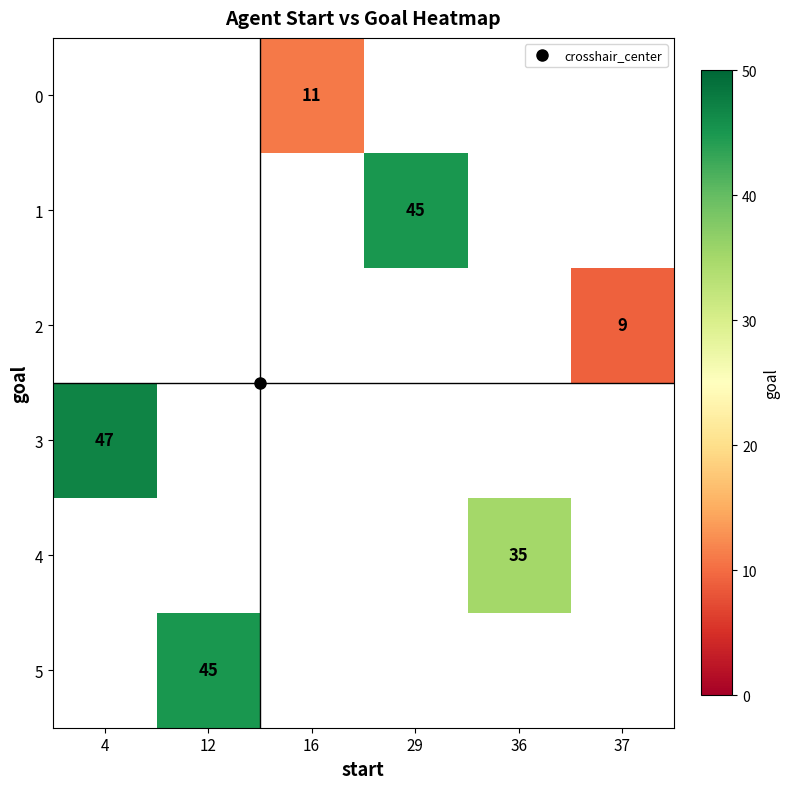

How many data points does each series have?

6